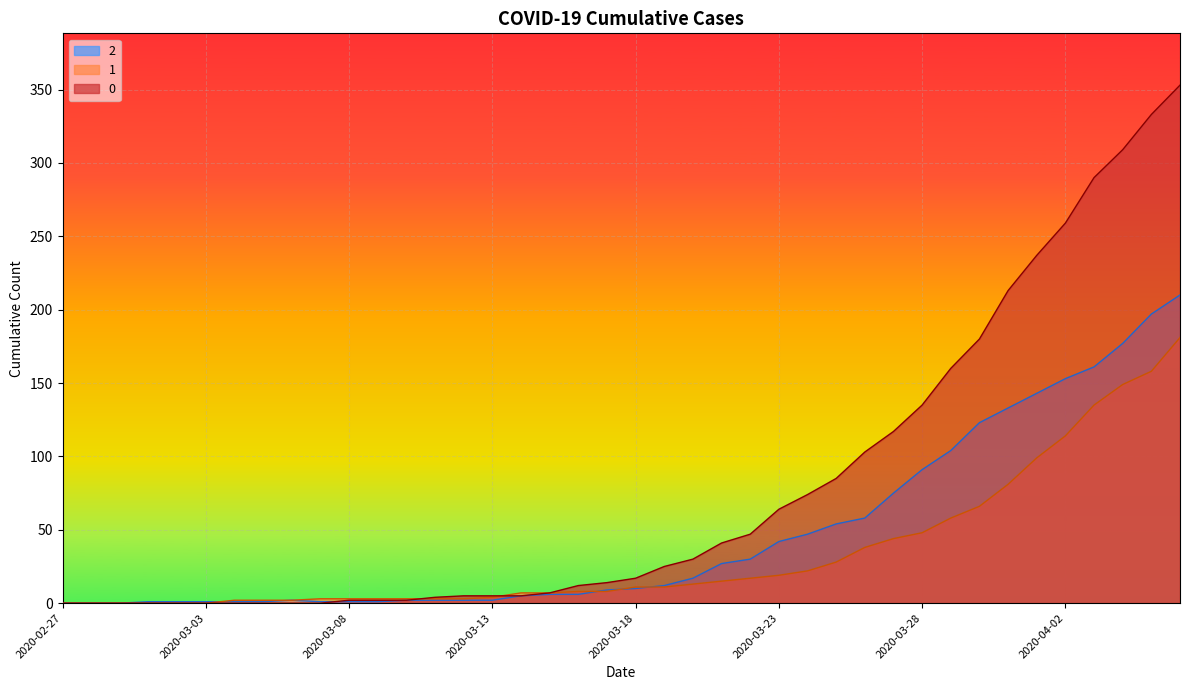

At which category is the sum across all series the highest?

2020-04-06